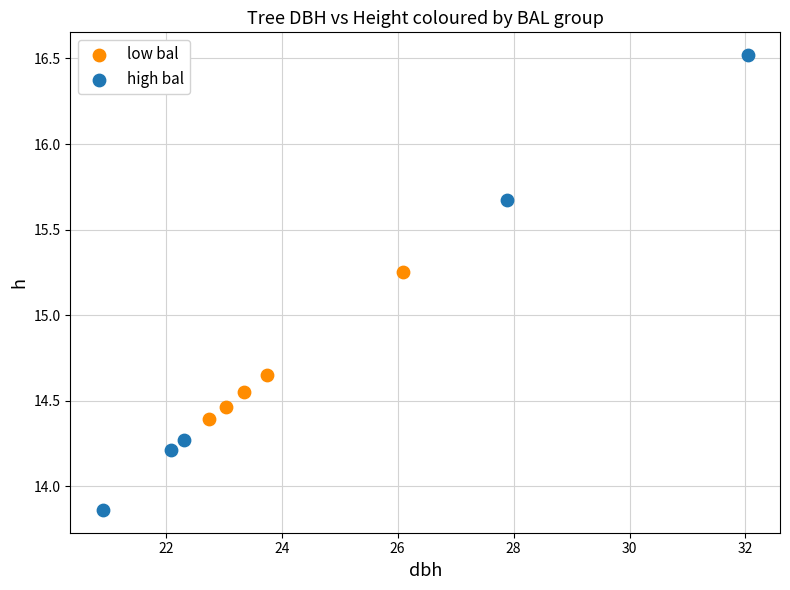

Which series reaches the maximum Y coordinate?

high bal